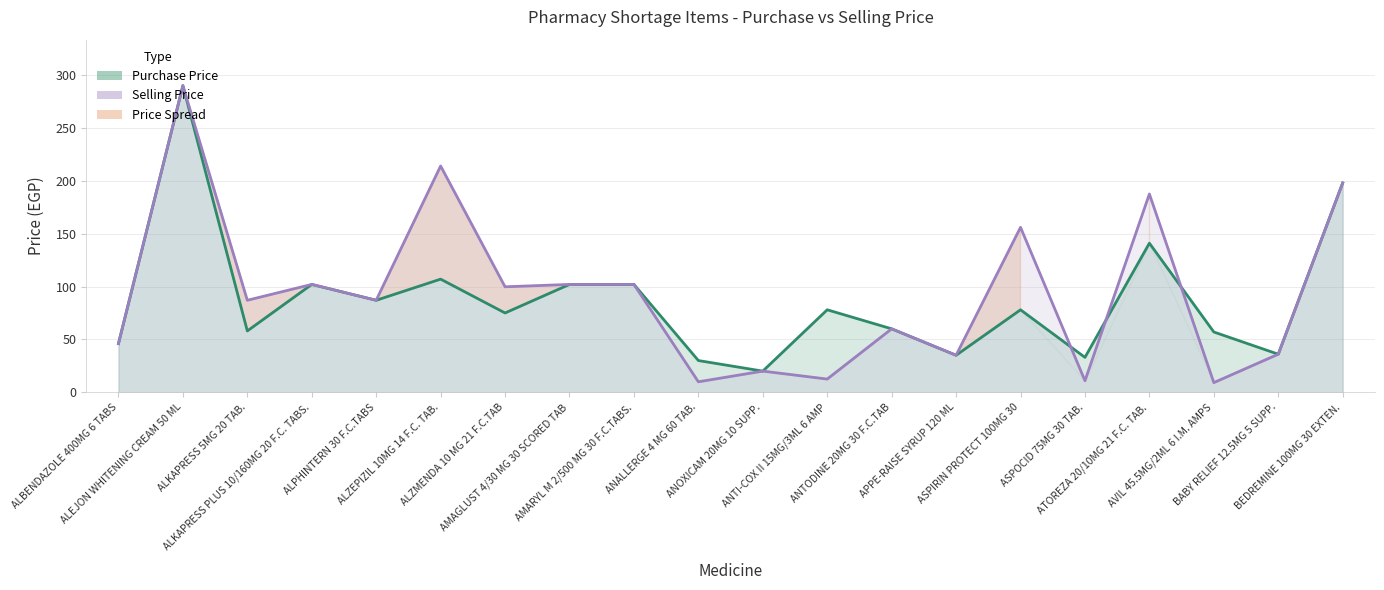

How many times do Selling Price and Purchase Price cross each other?

3